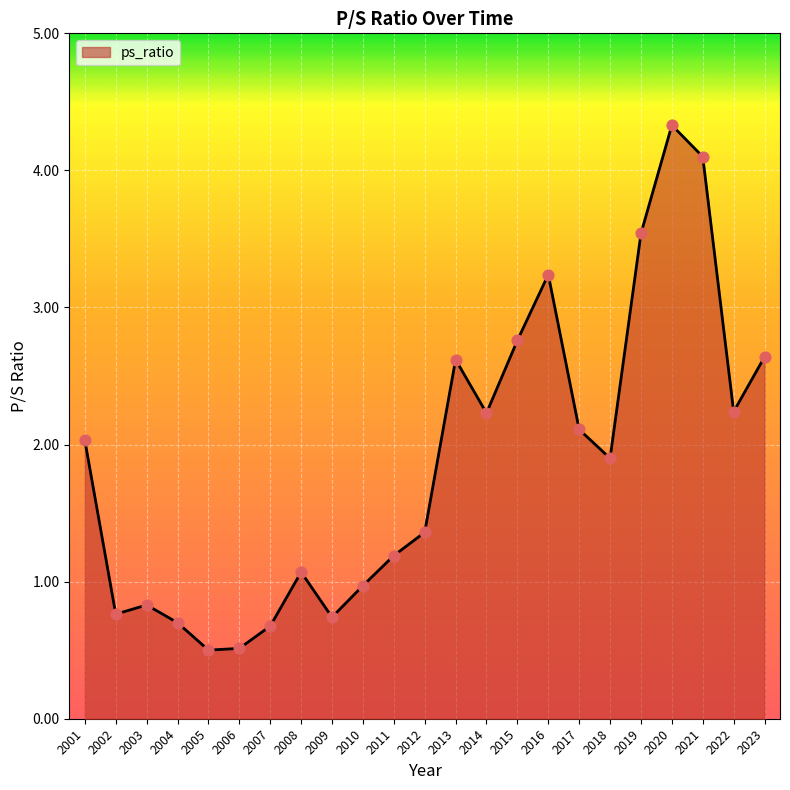

Approximately how many times larger is the value at 2002 compared to 2015?

0.3